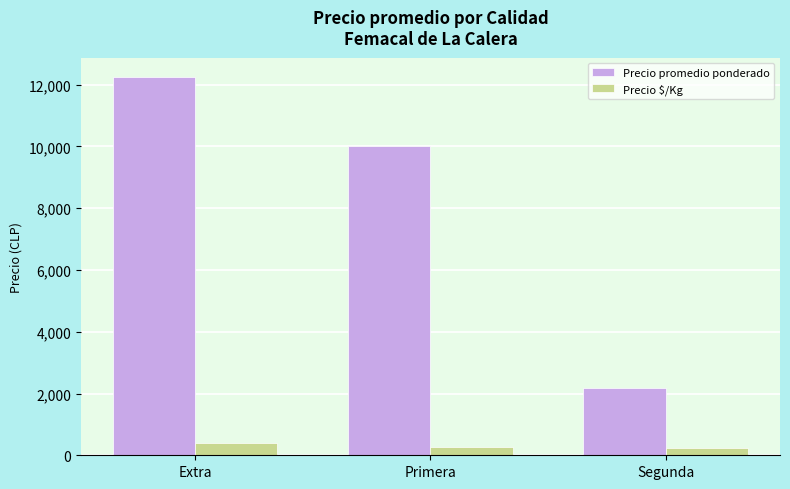

What is the label of the 2nd bar from the left?

Primera